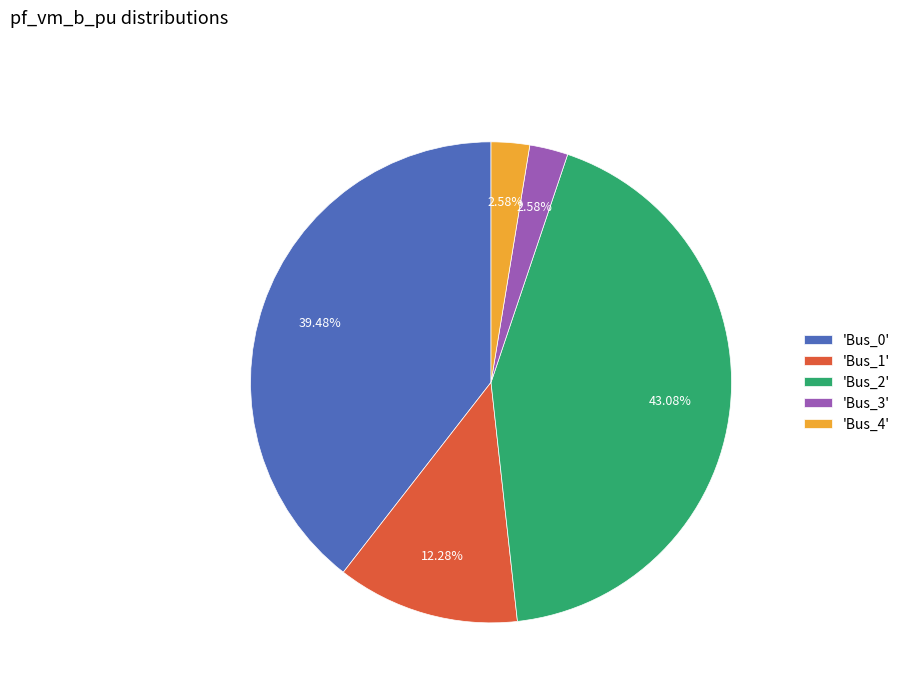

Between 'Bus_1' and 'Bus_0', which is larger?

'Bus_0'